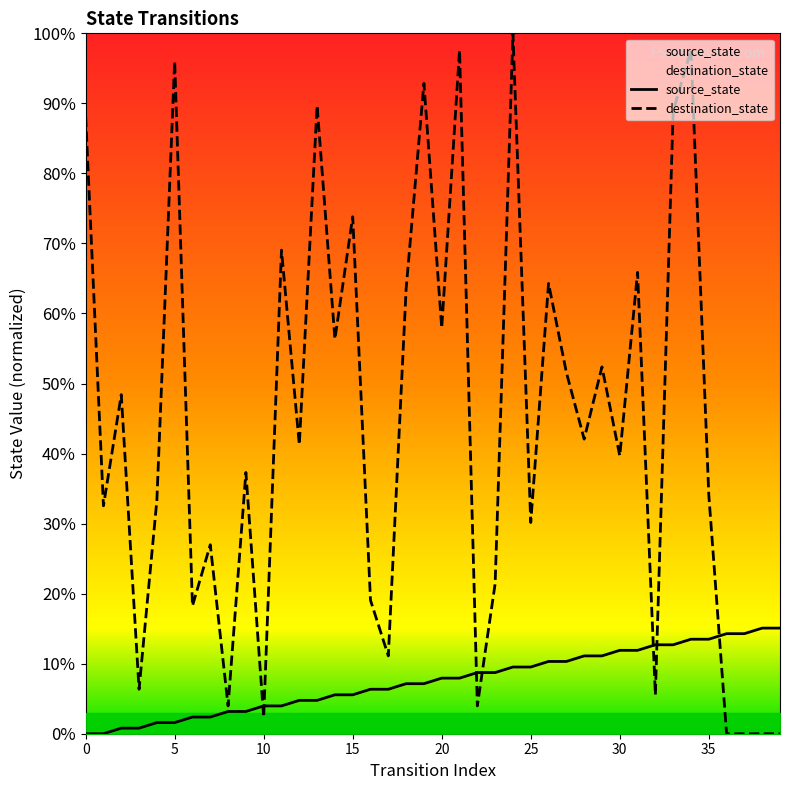

At which category is the sum across all series the highest?

34